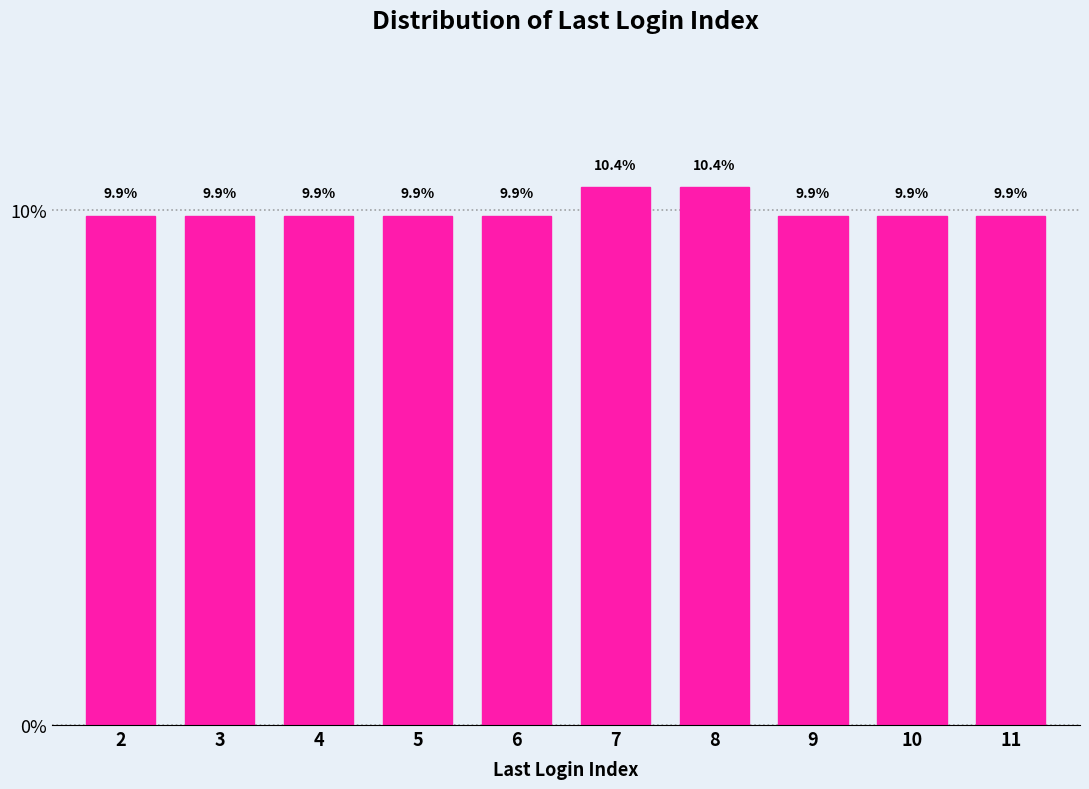

Reading left to right, what are all the values shown in this chart?

2=9.9	3=9.9	4=9.9	5=9.9	6=9.9	7=10.4	8=10.4	9=9.9	10=9.9	11=9.9